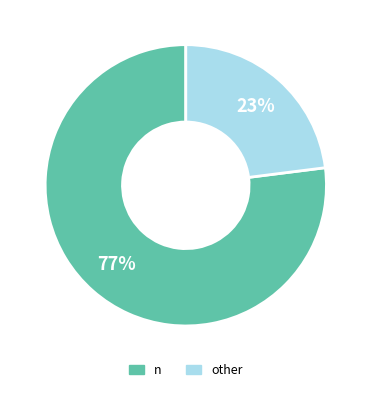

Does any single category account for the majority?

Yes